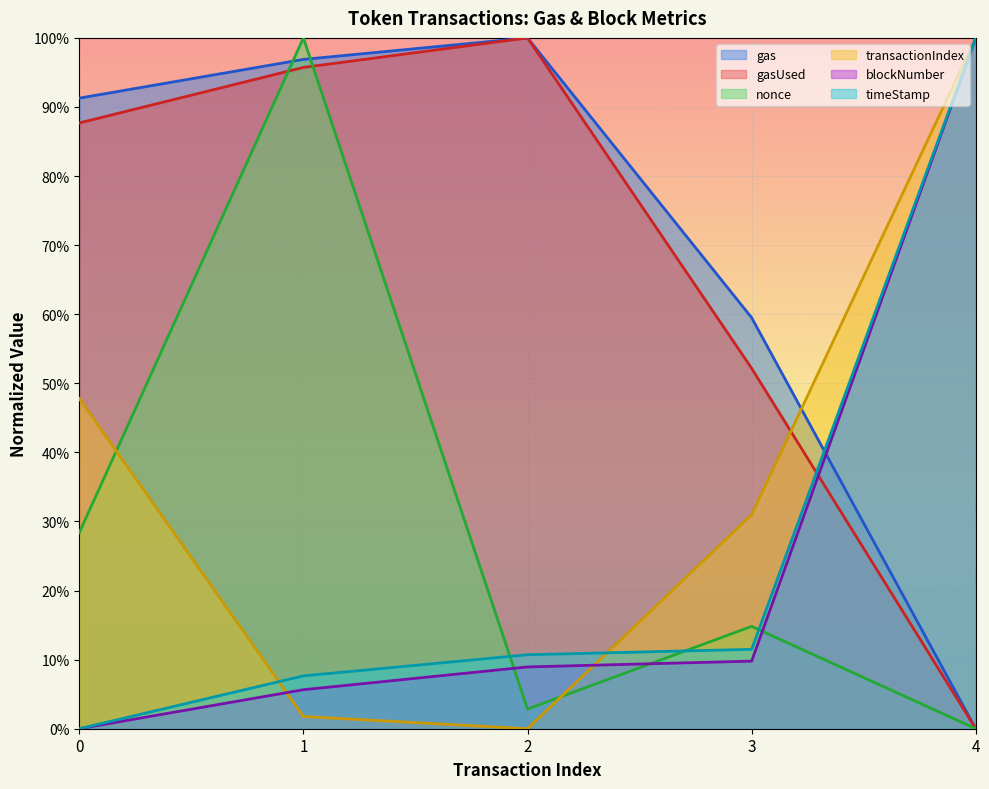

Is the value of transactionIndex at 2 greater than the value of blockNumber at 0?

No